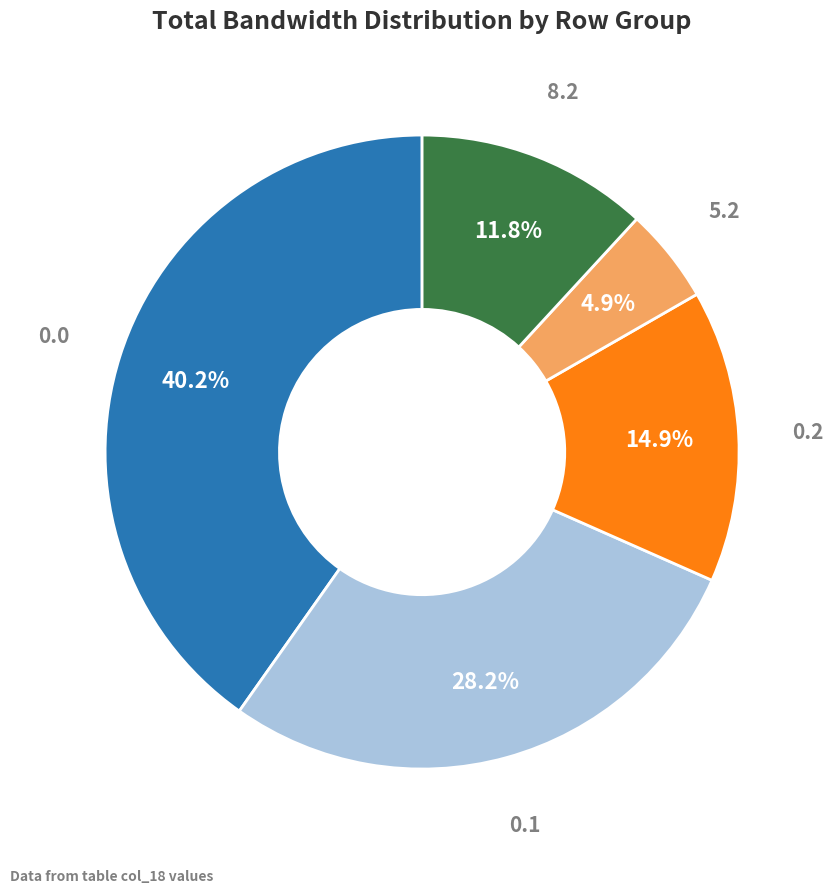

Does any single category account for the majority?

No